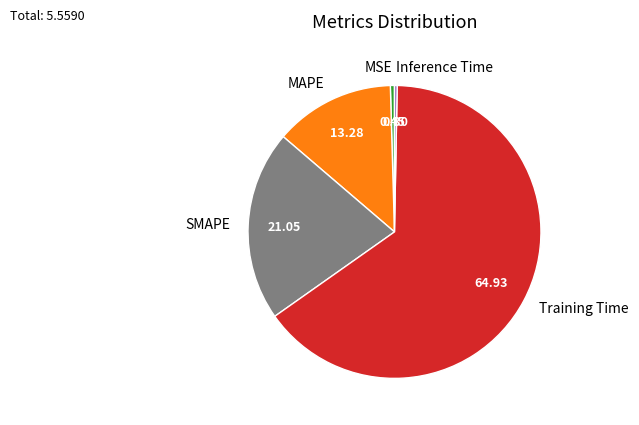

Between MAPE and Inference Time, which is larger?

MAPE